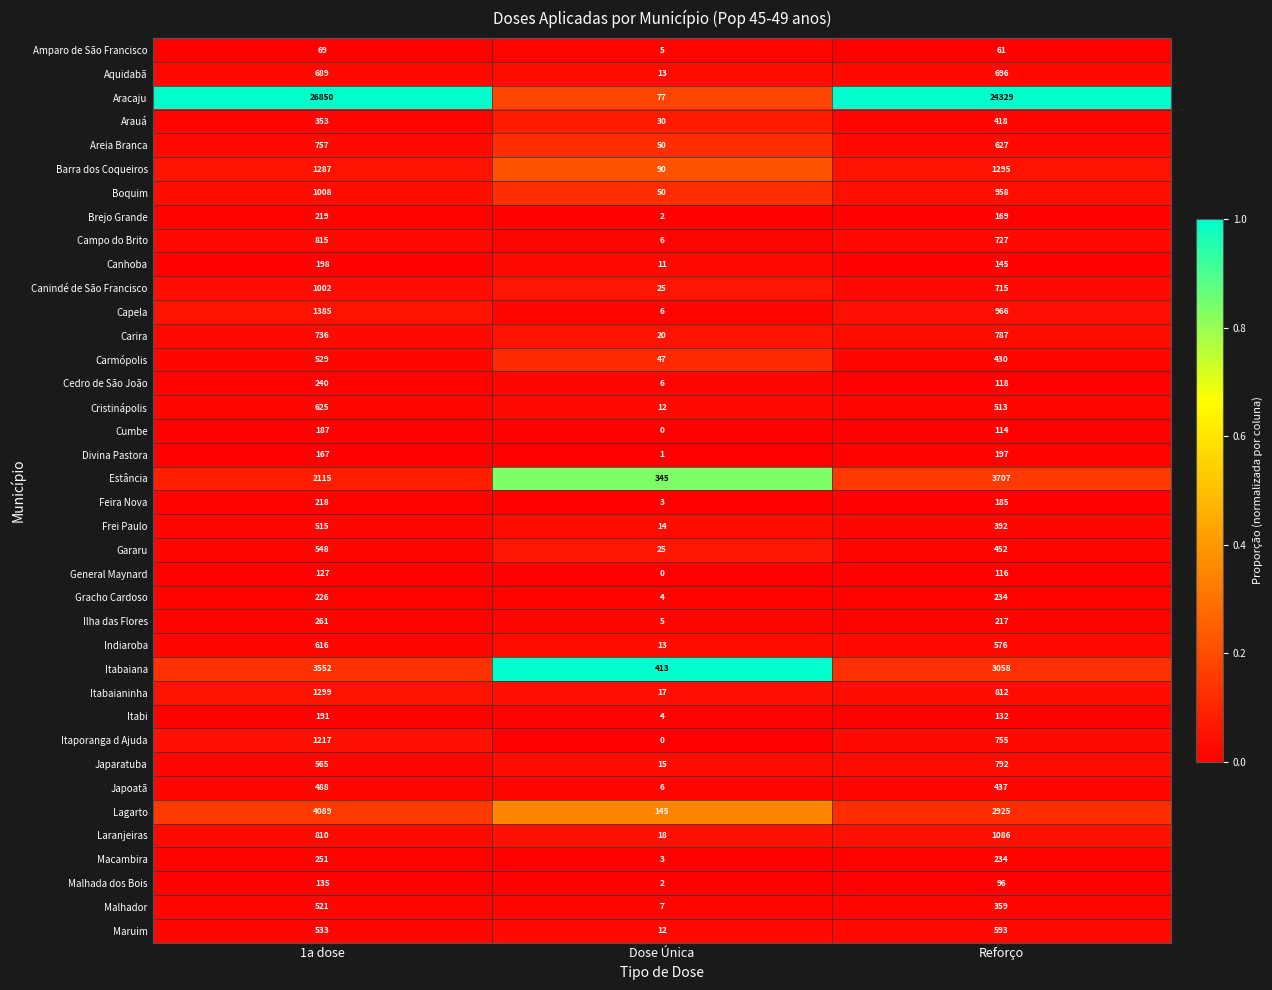

At which category is the sum across all series the highest?

1a dose